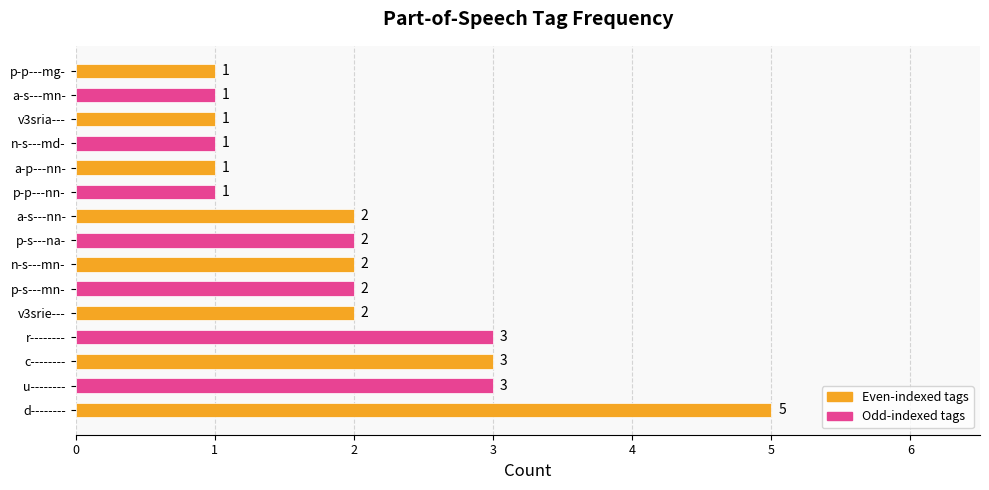

How many bars are there in total?

15